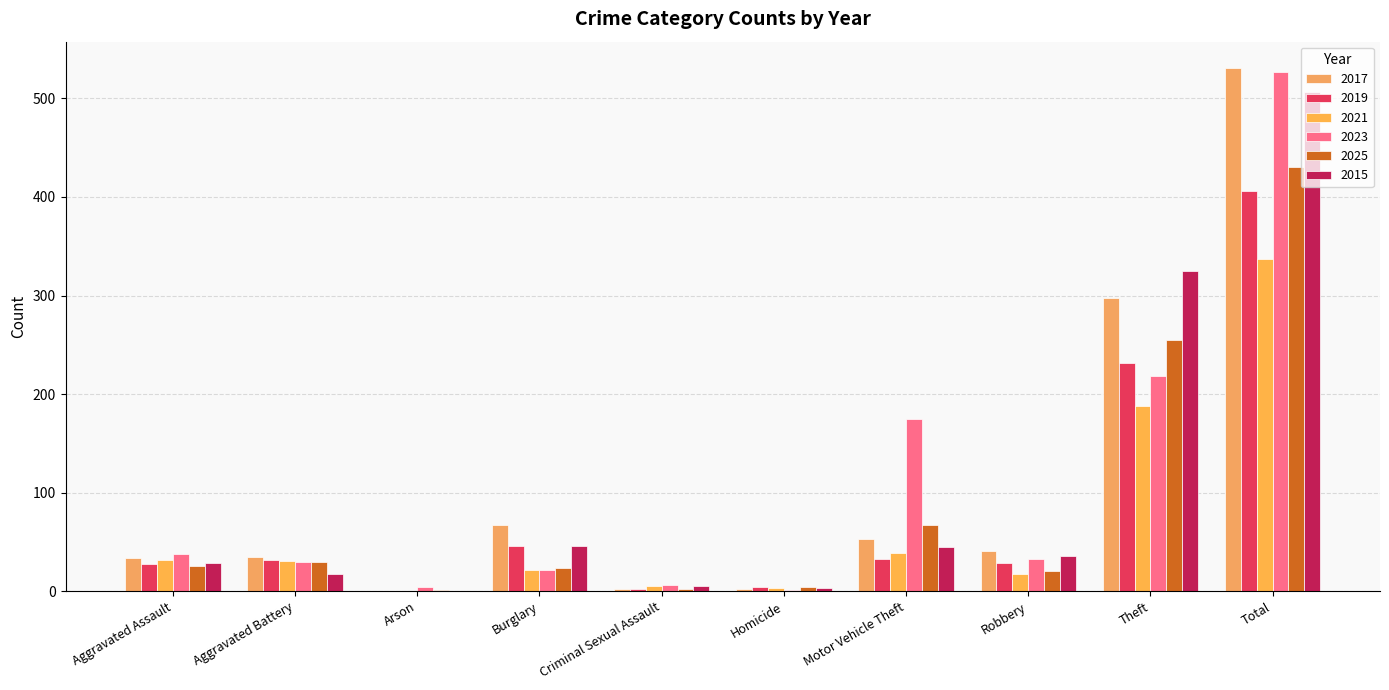

Reading right to left, extract all data points from this chart.

2017: Total=531	Theft=297	Robbery=41	Motor Vehicle Theft=53	Homicide=2	Criminal Sexual Assault=2	Burglary=67	Arson=0	Aggravated Battery=35	Aggravated Assault=34
2019: Total=406	Theft=232	Robbery=29	Motor Vehicle Theft=33	Homicide=4	Criminal Sexual Assault=2	Burglary=46	Arson=0	Aggravated Battery=32	Aggravated Assault=28
2021: Total=337	Theft=188	Robbery=17	Motor Vehicle Theft=39	Homicide=3	Criminal Sexual Assault=5	Burglary=22	Arson=0	Aggravated Battery=31	Aggravated Assault=32
2023: Total=527	Theft=218	Robbery=33	Motor Vehicle Theft=175	Homicide=1	Criminal Sexual Assault=6	Burglary=22	Arson=4	Aggravated Battery=30	Aggravated Assault=38
2025: Total=430	Theft=255	Robbery=21	Motor Vehicle Theft=67	Homicide=4	Criminal Sexual Assault=2	Burglary=24	Arson=1	Aggravated Battery=30	Aggravated Assault=26
2015: Total=506	Theft=325	Robbery=36	Motor Vehicle Theft=45	Homicide=3	Criminal Sexual Assault=5	Burglary=46	Arson=0	Aggravated Battery=17	Aggravated Assault=29